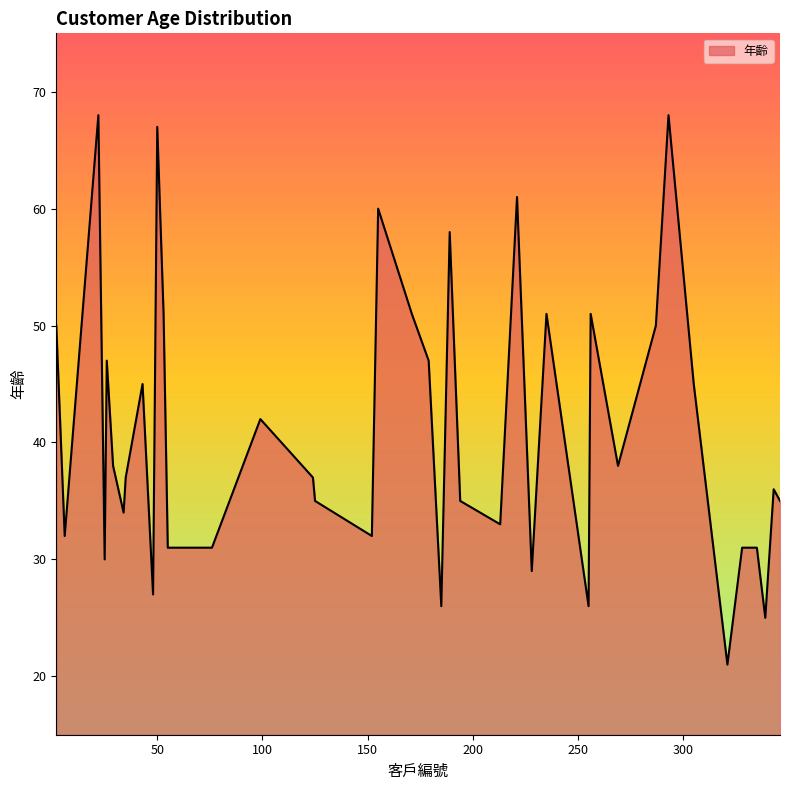

How many lines are shown in the chart?

1